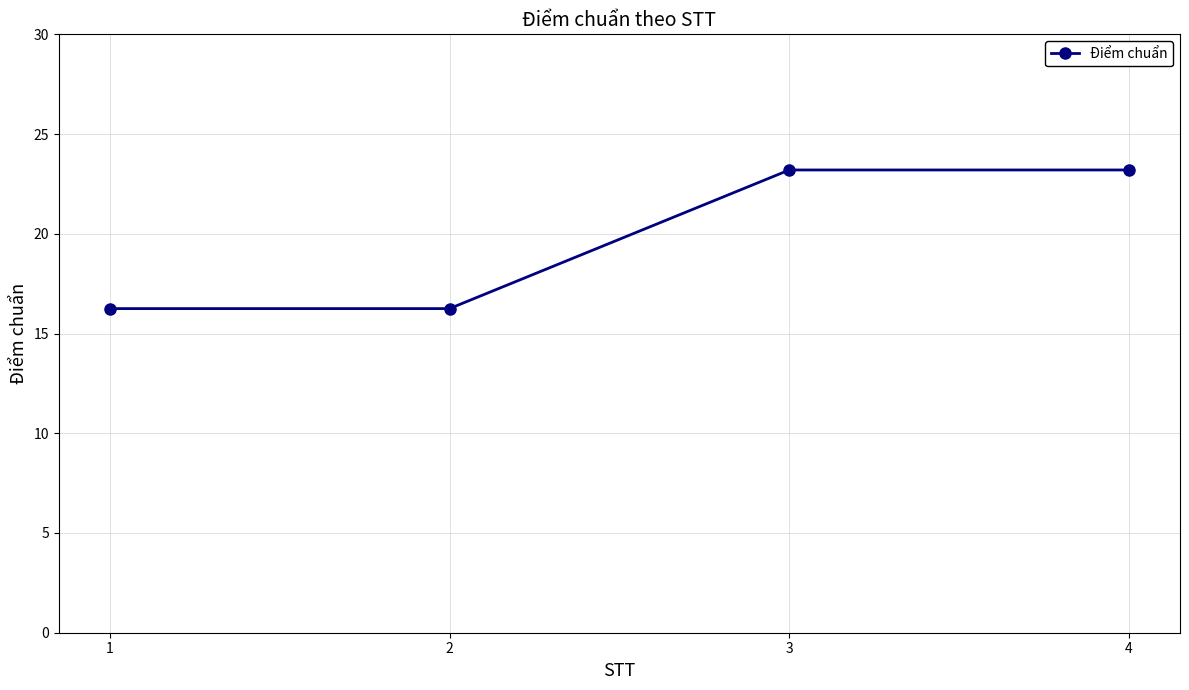

What is the sum of all values?

78.9